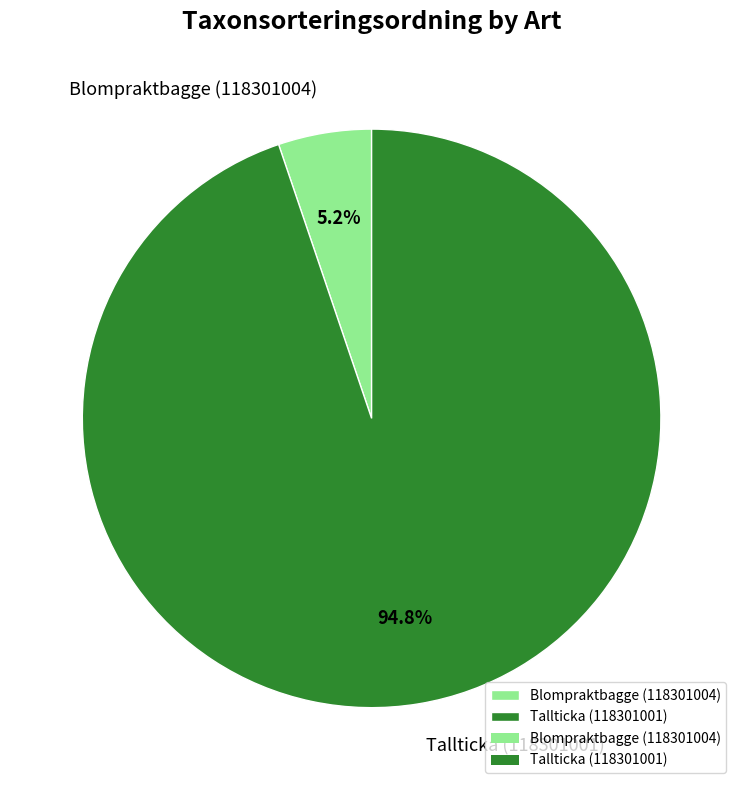

What percentage is NOT represented by Blompraktbagge (118301004)?

94.8%